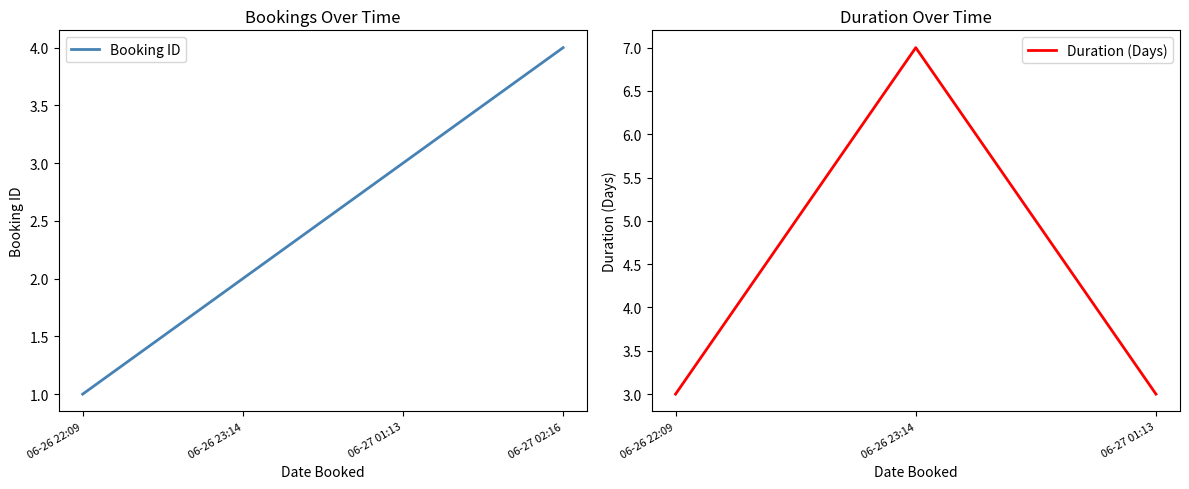

What is the difference between the maximum and minimum values?

3